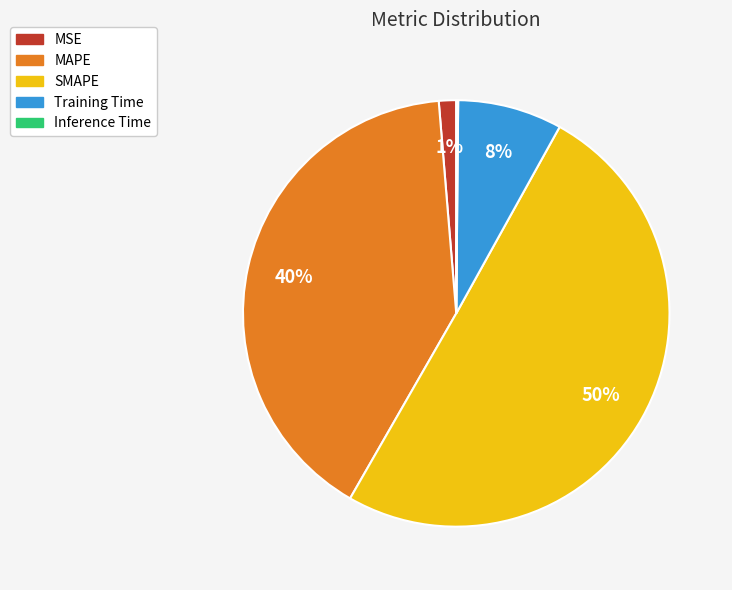

Which category has the biggest portion of the pie?

SMAPE